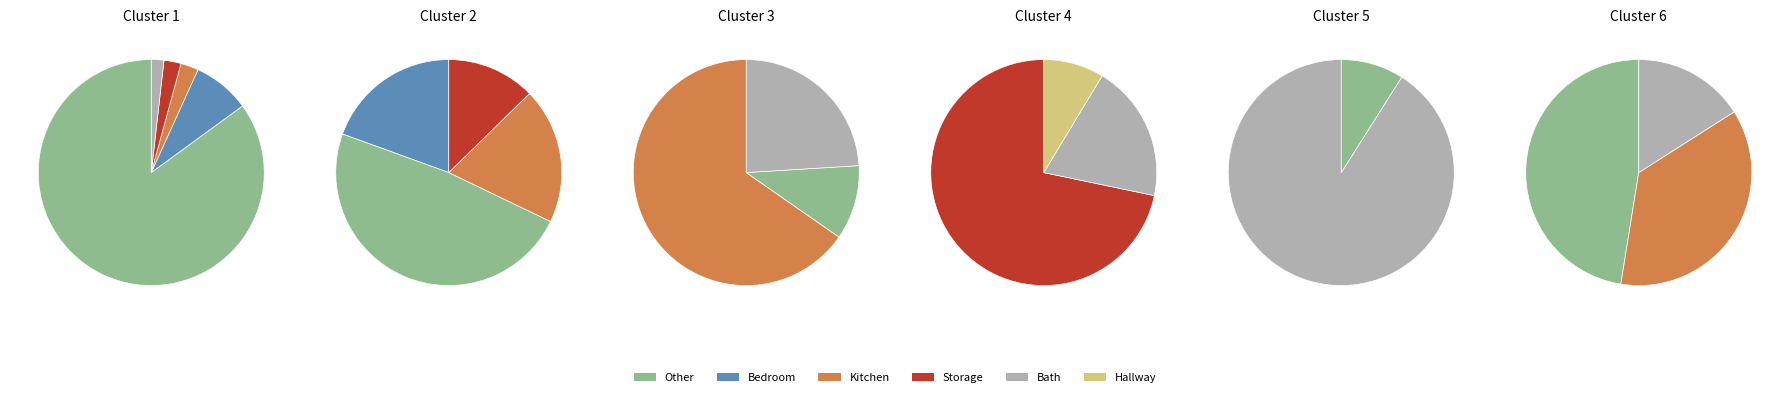

Which has a higher value, 4 or 9?

9